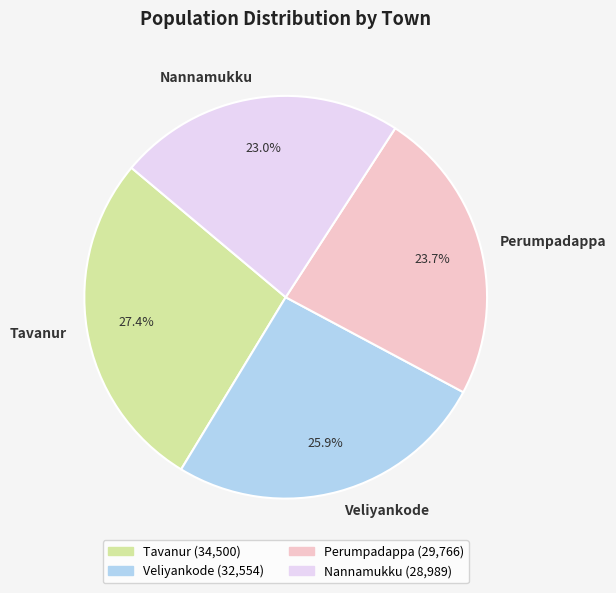

To the nearest percent, what is the average slice percentage?

25%